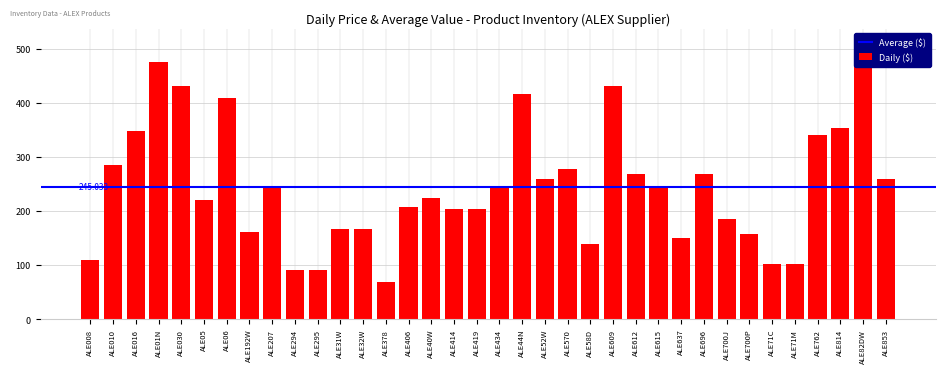

The value at ALE814 is 538.6. True or false?

False